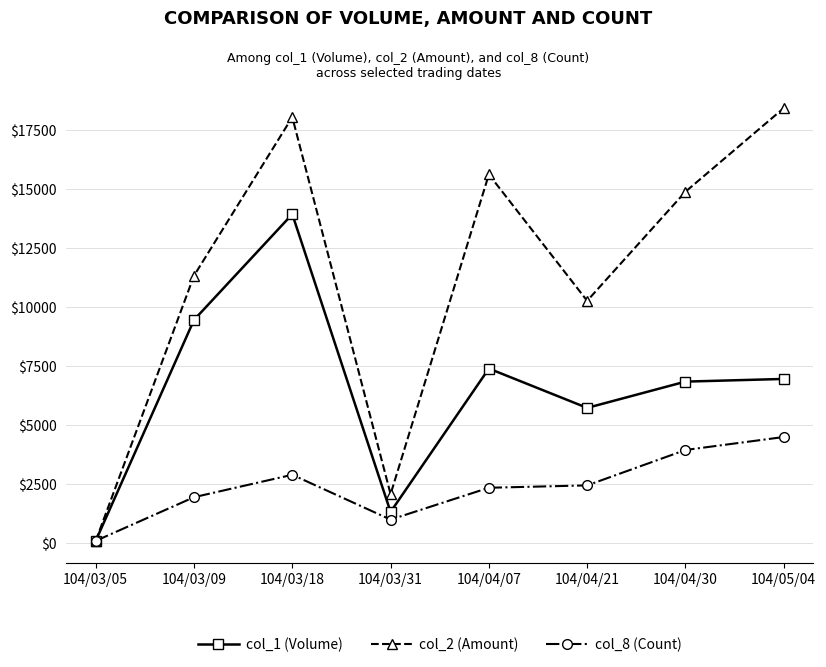

What value does the col_2 (Amount) series have at 104/03/31?

2080.0